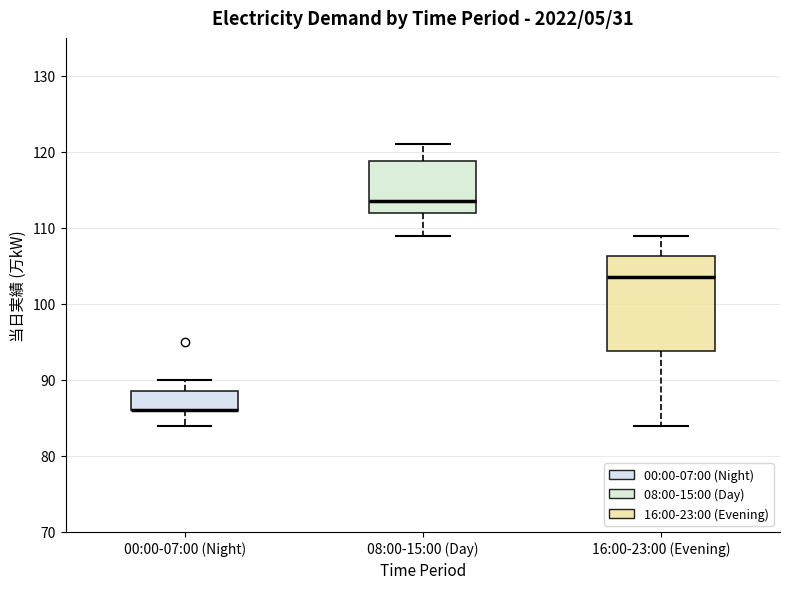

Reading left to right, transcribe this box plot: for each box, give where its median line is, the range the box spans, and where its two whiskers end, as read against the y-axis. The values are not printed on the chart, so give them approximately, as read against the axis.

00:00-07:00 (Night): median 86 (drawn on the box's lower edge), box 86 to 89, whiskers 84 to 90
08:00-15:00 (Day): median 114, box 112 to 119, whiskers 109 to 121
16:00-23:00 (Evening): median 104, box 94 to 106, whiskers 84 to 109